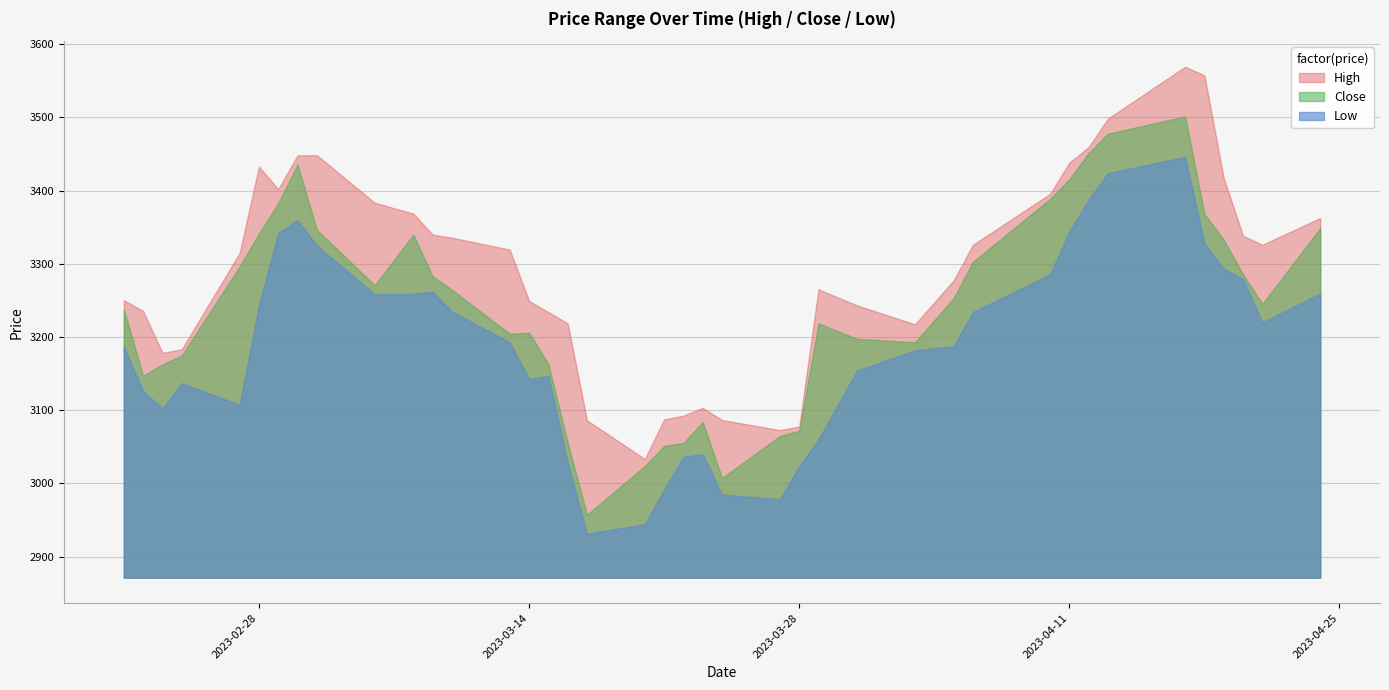

How many interior local valleys does the Close series have?

7